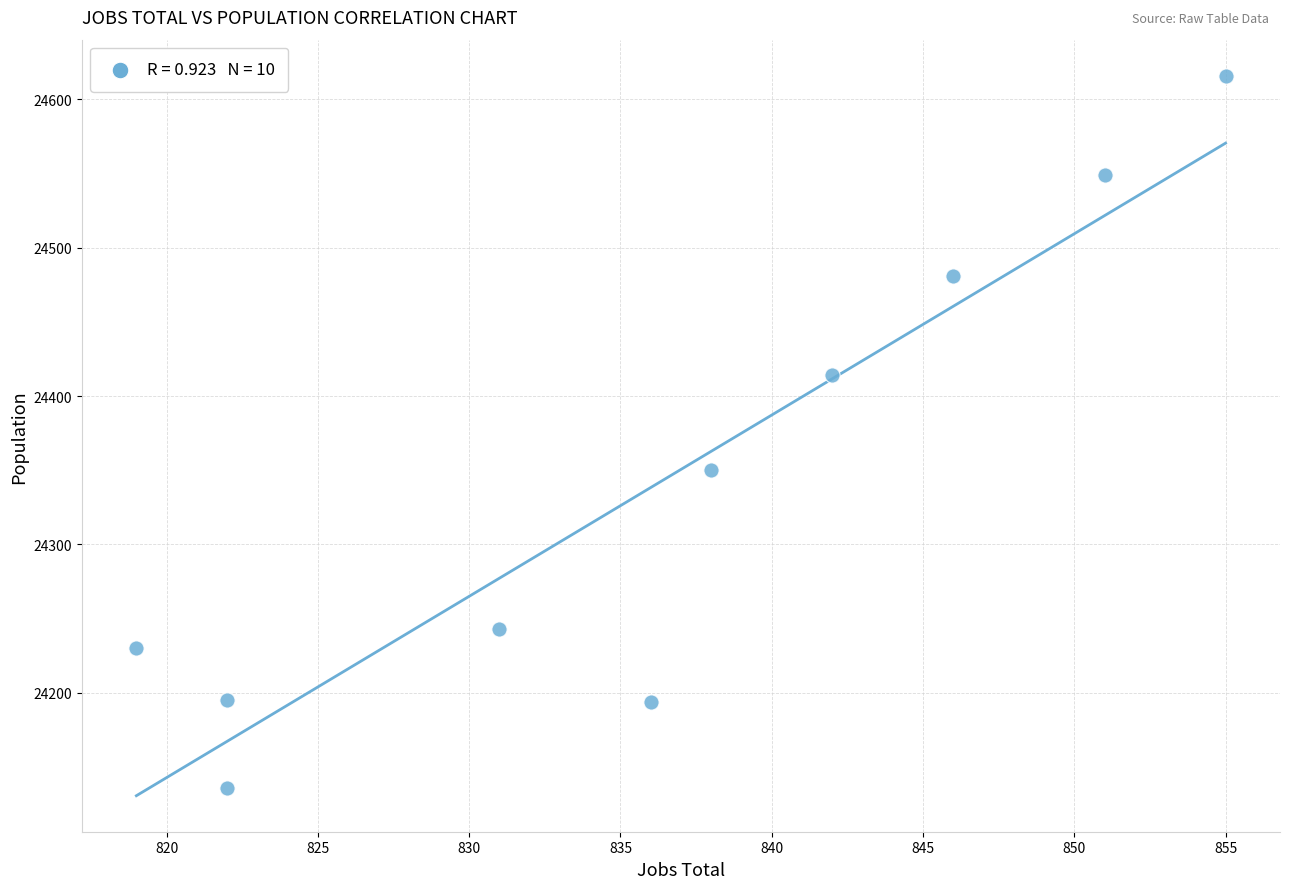

What Y value in the scatter plot is closest to 24376?

24350